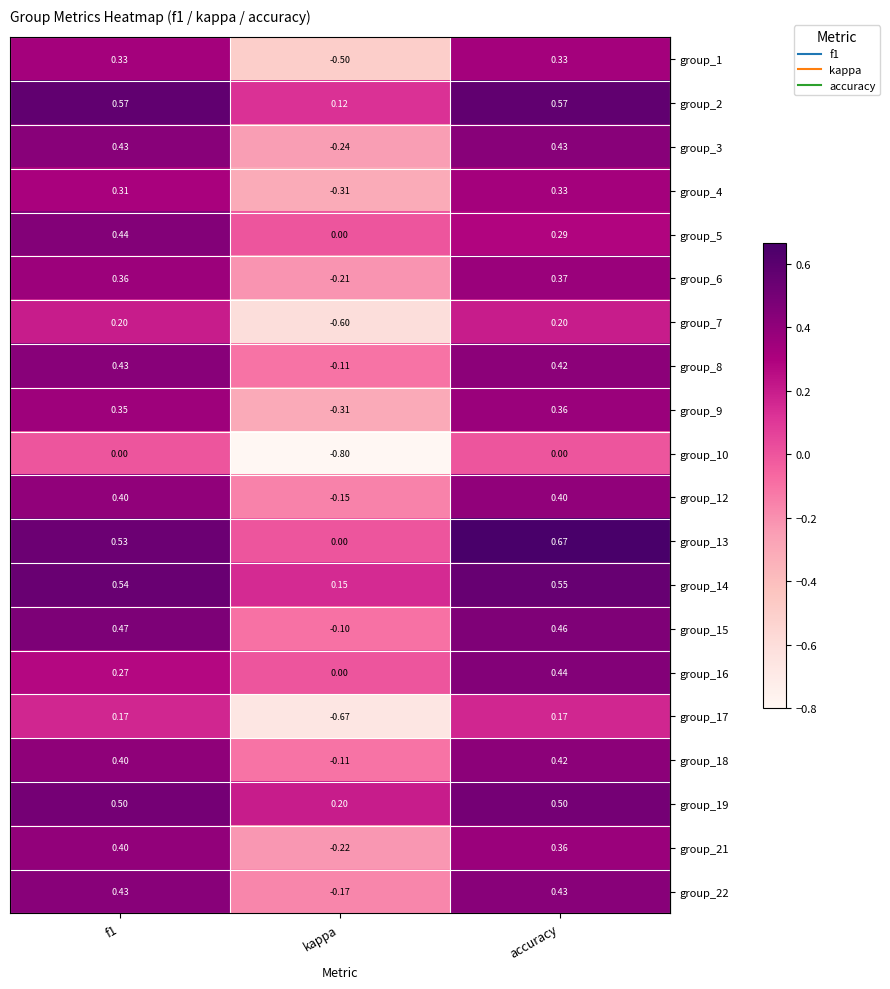

At which category is the sum across all series the highest?

accuracy